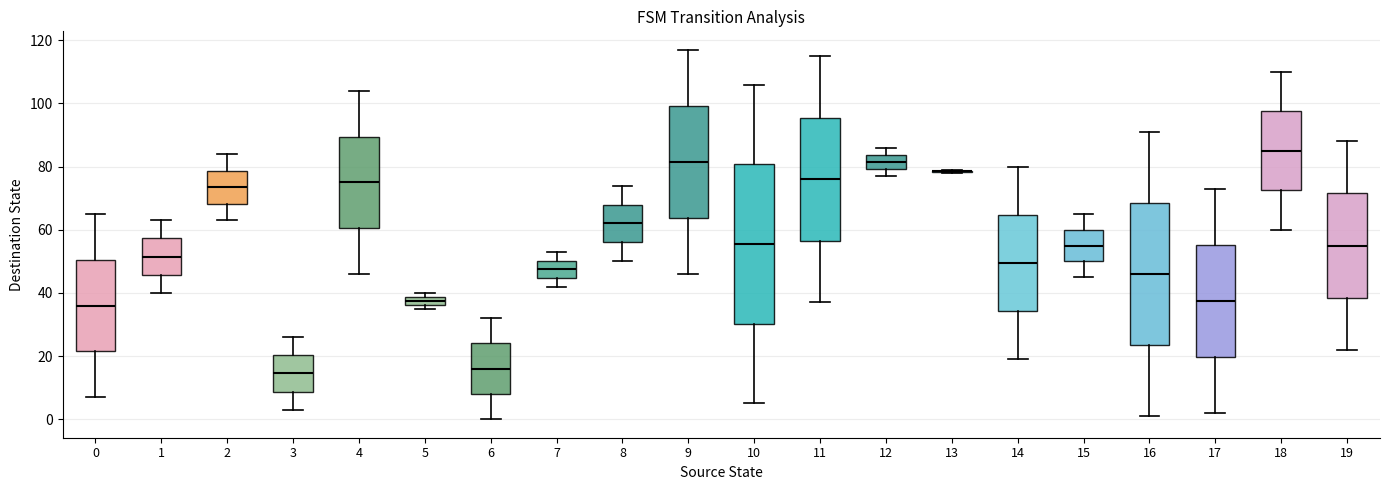

Which box is the tallest, from its lower edge to its upper edge?

10